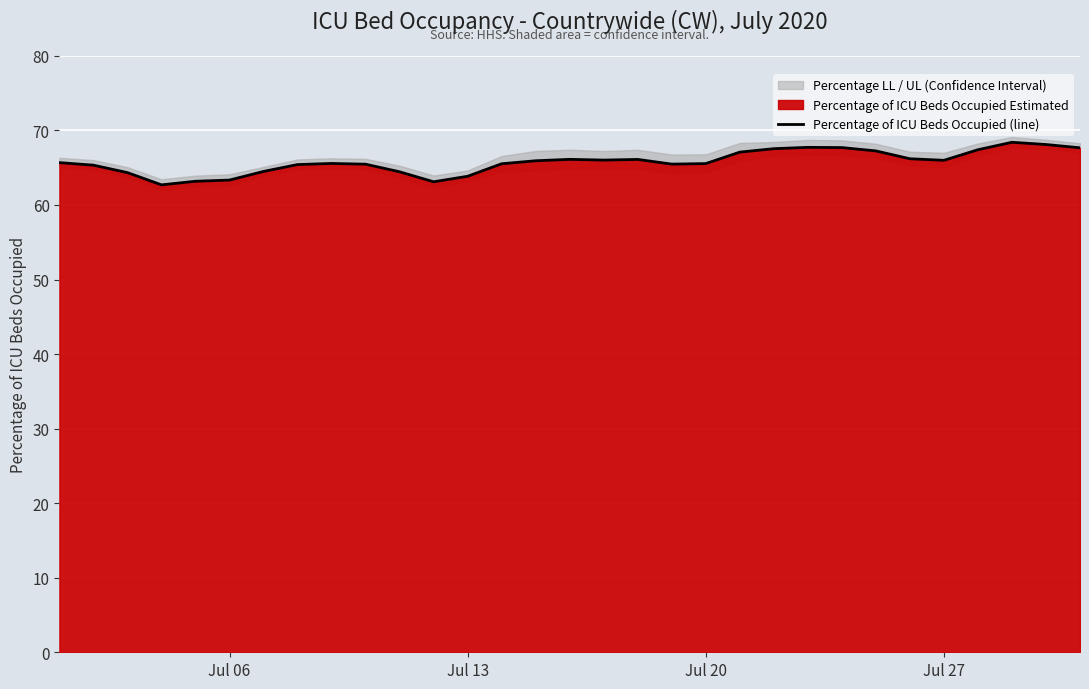

How many values are below 65?

8